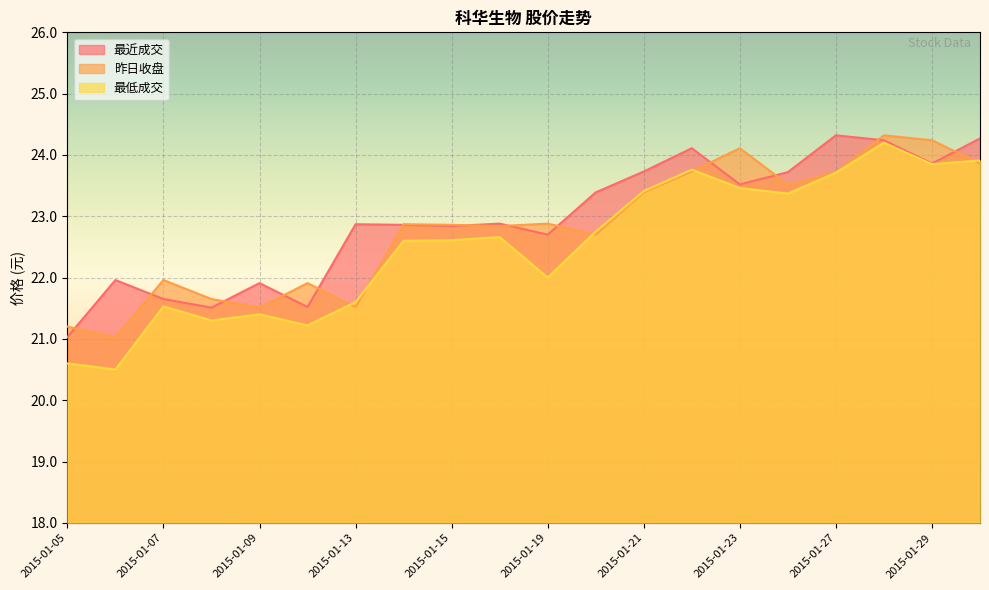

Which series has the largest total across all categories?

最近成交